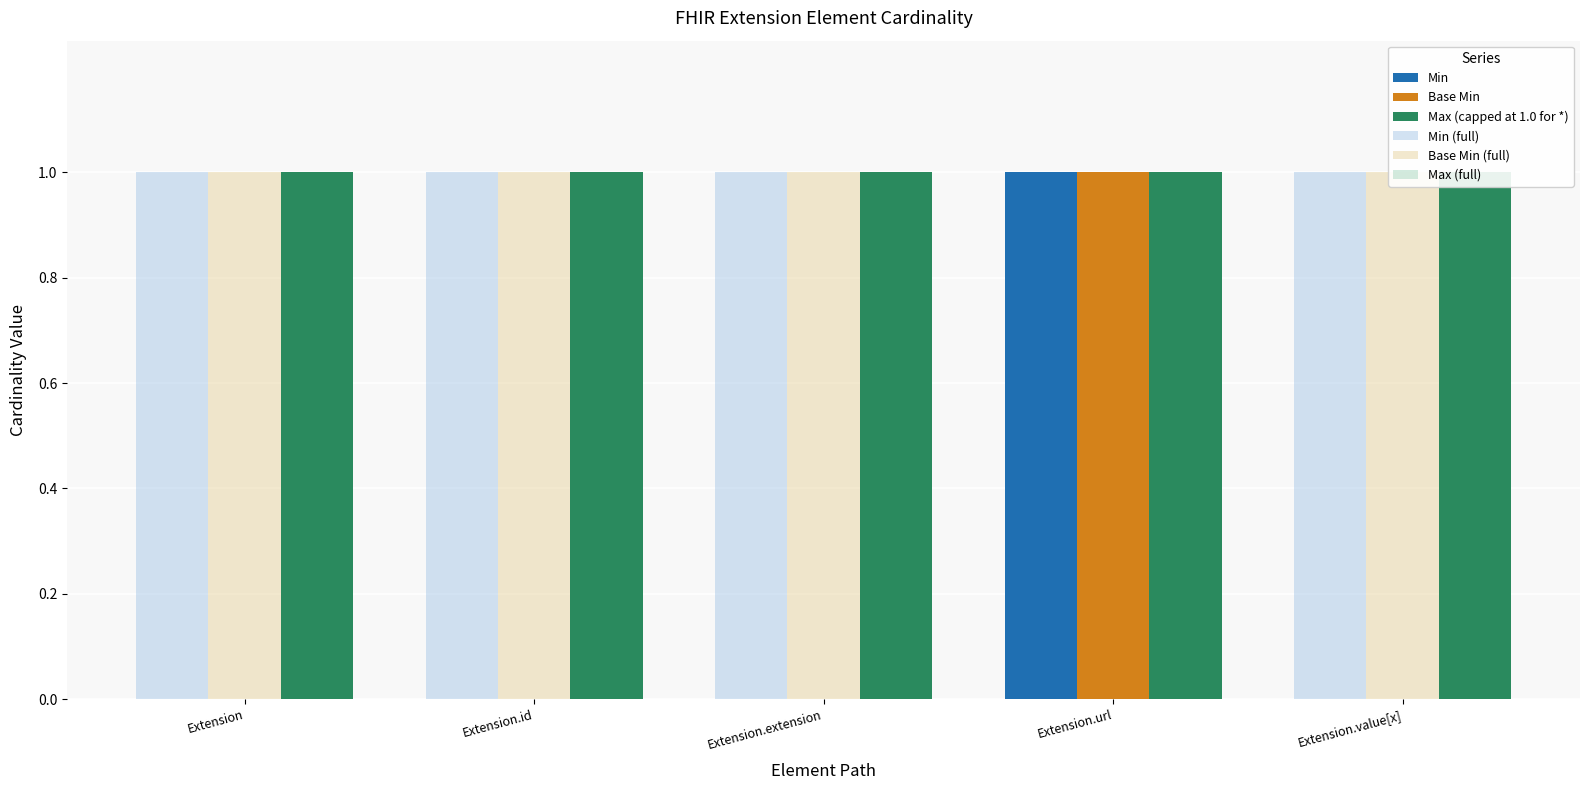

Is it true that Base Min equals 0 at Extension.value[x]?

True